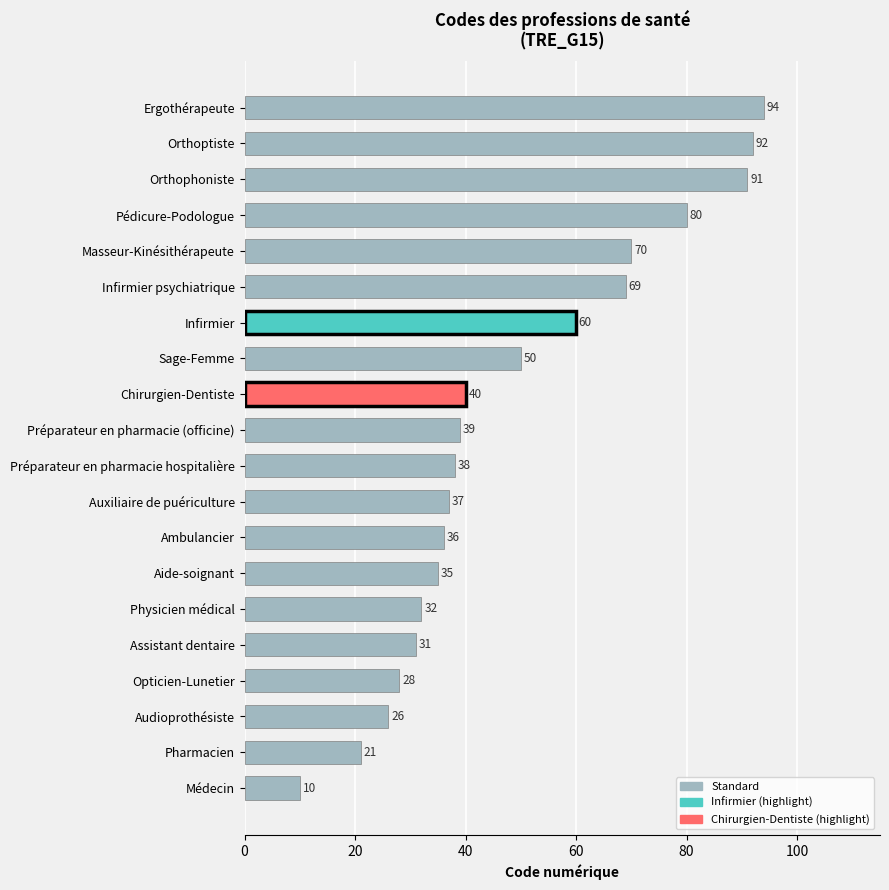

What is the average value?

49